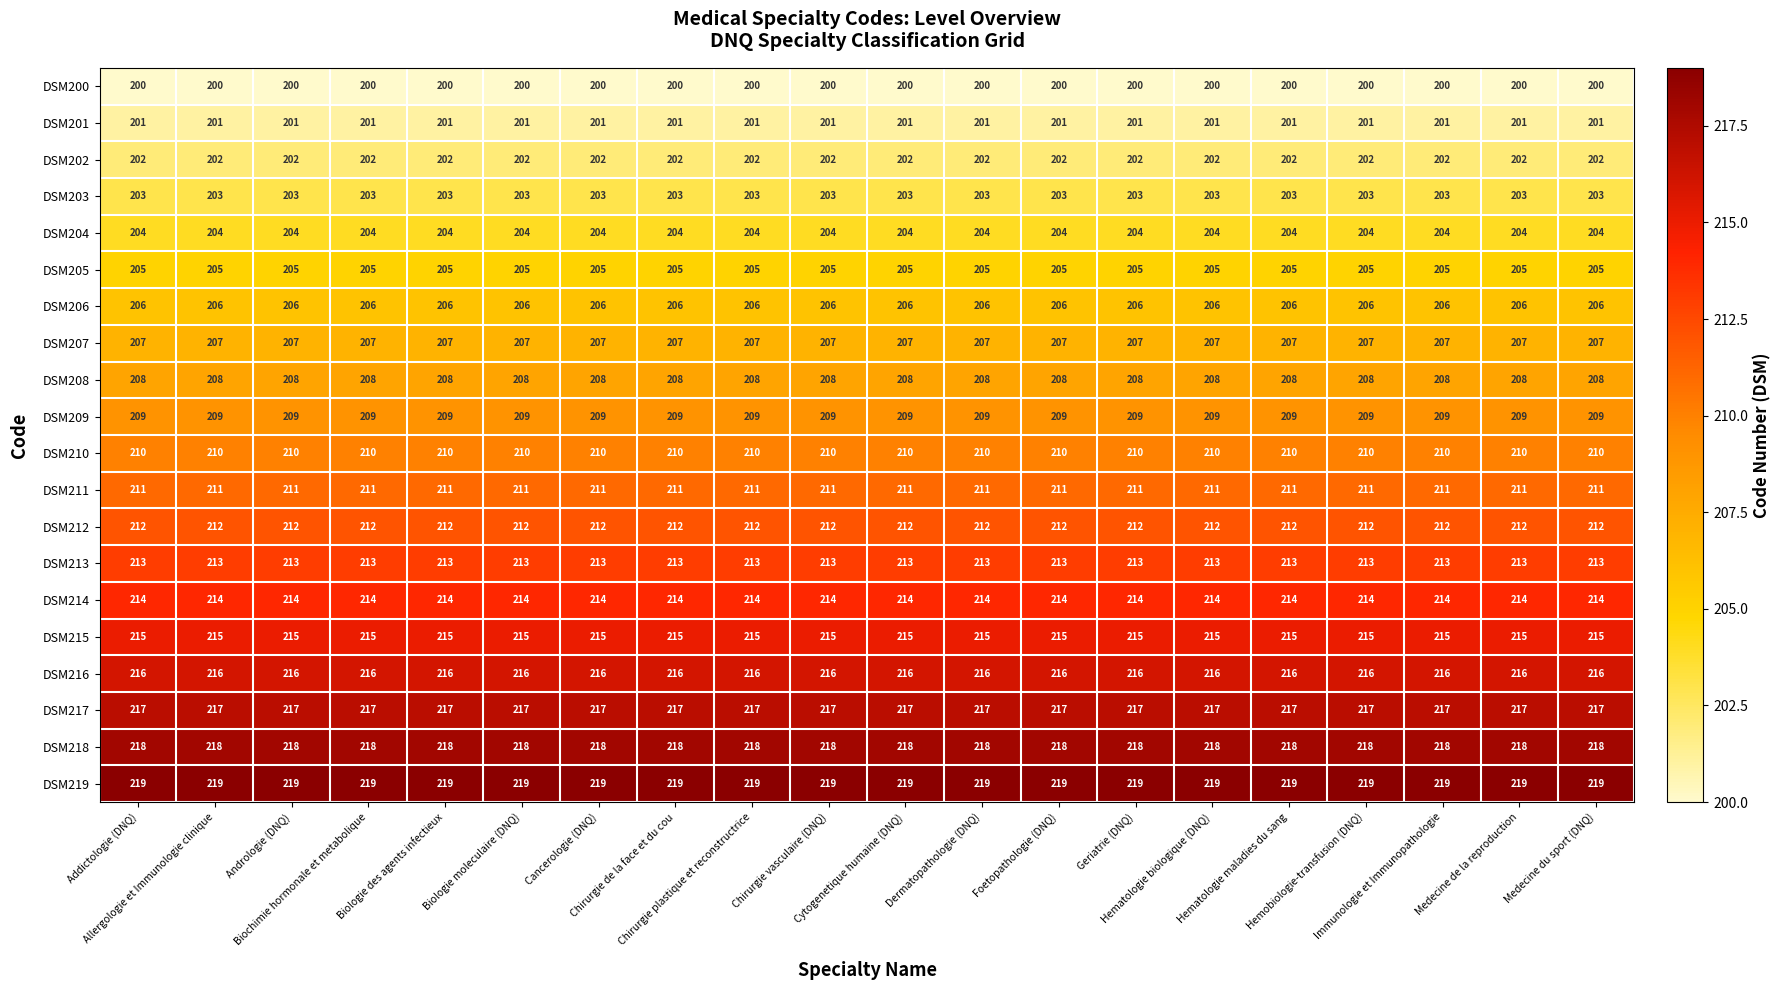

What is the greatest value displayed?

219